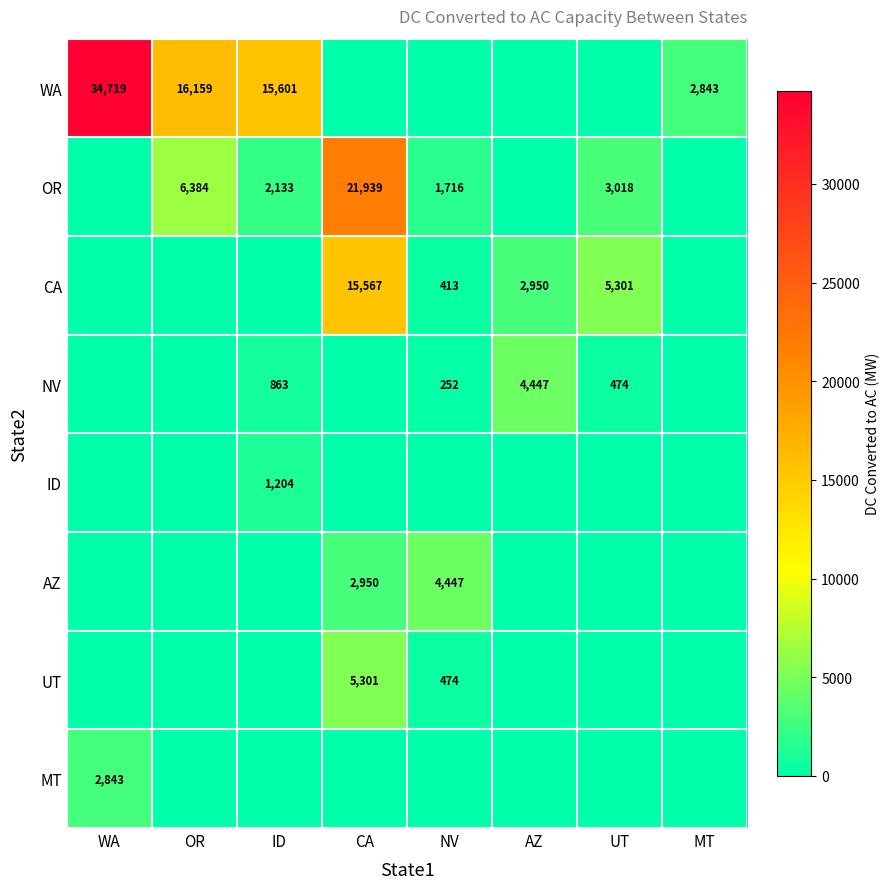

The value of UT at CA is 8873. True or false?

False